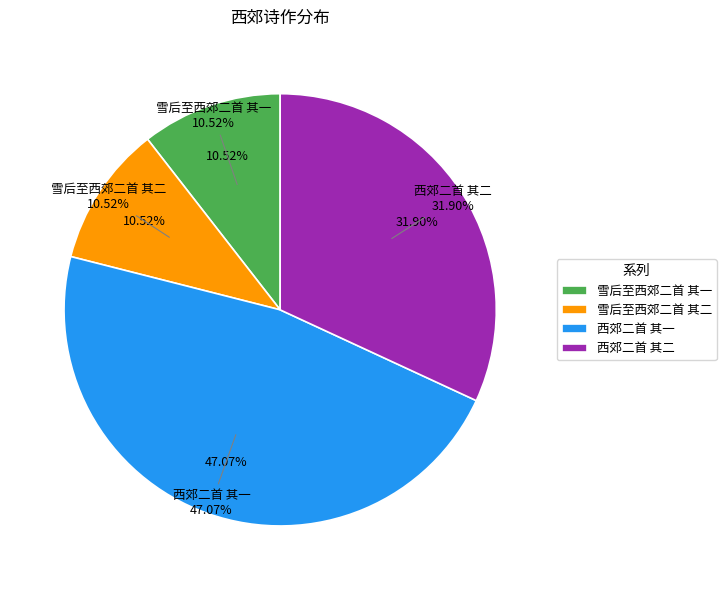

True or false: 雪后至西郊二首 其二 accounts for 26% of the total.

False